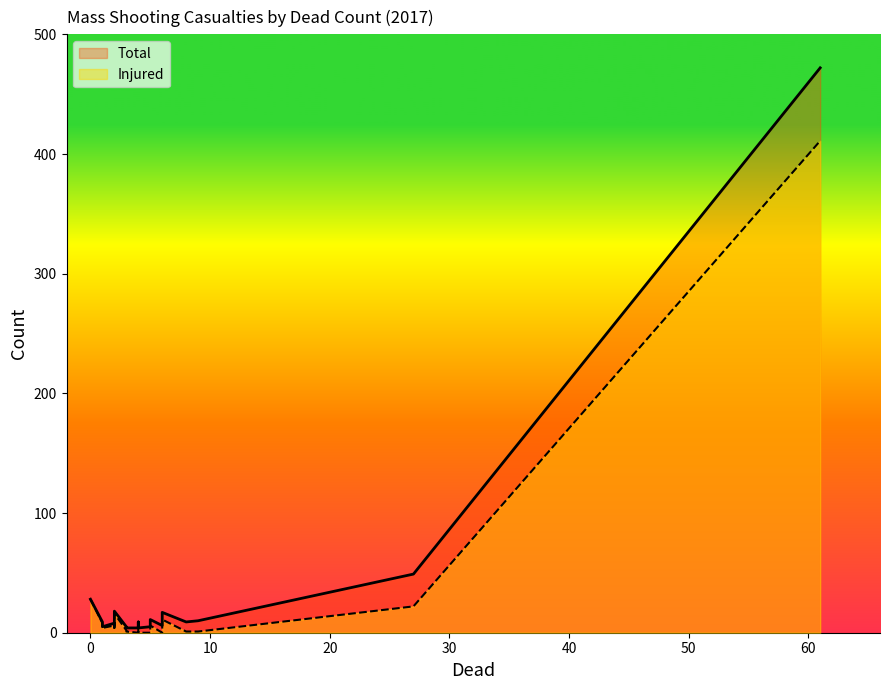

The value of Injured at 1 is 12. True or false?

False